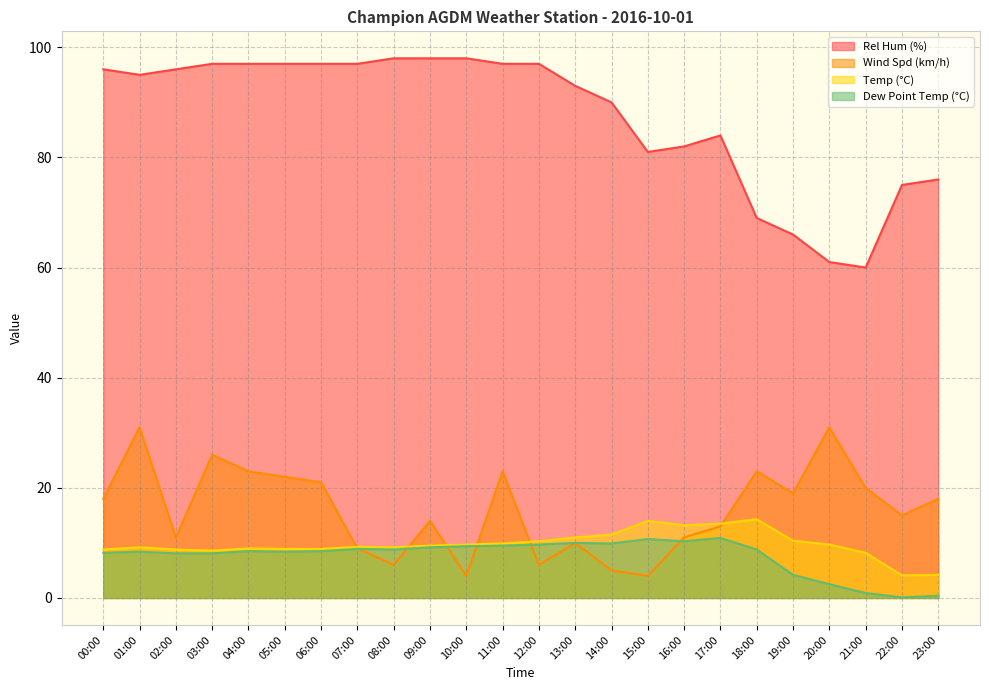

What is the label of the 3rd point from the left?

02:00